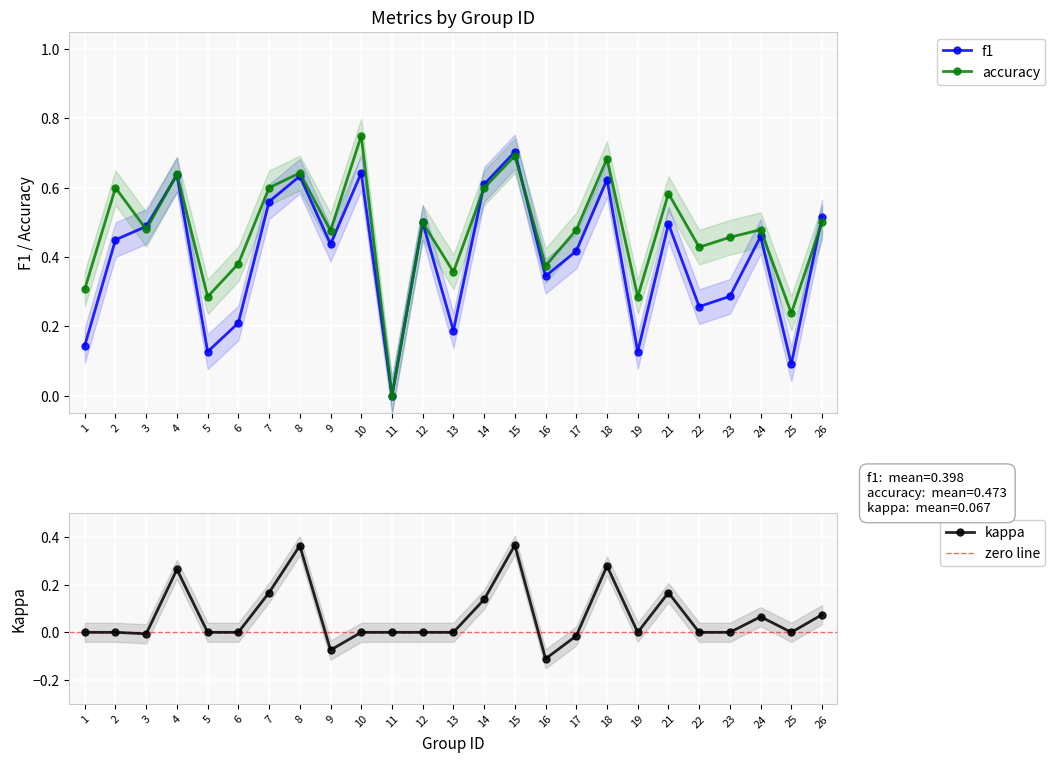

True or false: kappa has a value of 0.0 at 12.

True